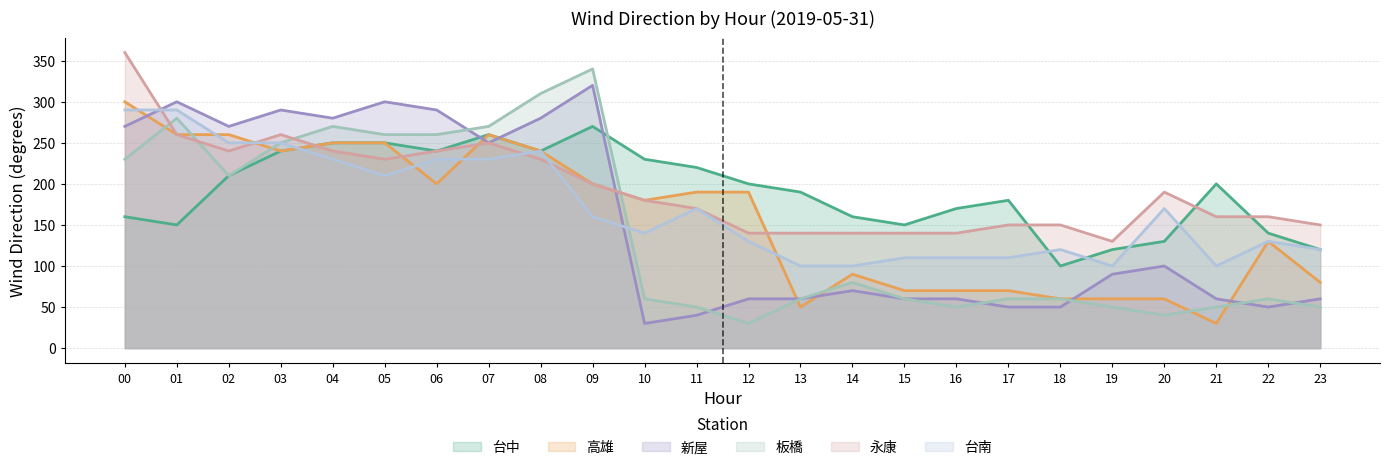

Reading left to right, list all the values displayed in this chart.

台中: 00=160	01=150	02=210	03=240	04=250	05=250	06=240	07=260	08=240	09=270	10=230	11=220	12=200	13=190	14=160	15=150	16=170	17=180	18=100	19=120	20=130	21=200	22=140	23=120
高雄: 00=300	01=260	02=260	03=240	04=250	05=250	06=200	07=260	08=240	09=200	10=180	11=190	12=190	13=50	14=90	15=70	16=70	17=70	18=60	19=60	20=60	21=30	22=130	23=80
新屋: 00=270	01=300	02=270	03=290	04=280	05=300	06=290	07=250	08=280	09=320	10=30	11=40	12=60	13=60	14=70	15=60	16=60	17=50	18=50	19=90	20=100	21=60	22=50	23=60
板橋: 00=230	01=280	02=210	03=250	04=270	05=260	06=260	07=270	08=310	09=340	10=60	11=50	12=30	13=60	14=80	15=60	16=50	17=60	18=60	19=50	20=40	21=50	22=60	23=50
永康: 00=360	01=260	02=240	03=260	04=240	05=230	06=240	07=250	08=230	09=200	10=180	11=170	12=140	13=140	14=140	15=140	16=140	17=150	18=150	19=130	20=190	21=160	22=160	23=150
台南: 00=290	01=290	02=250	03=250	04=230	05=210	06=230	07=230	08=240	09=160	10=140	11=170	12=130	13=100	14=100	15=110	16=110	17=110	18=120	19=100	20=170	21=100	22=130	23=120